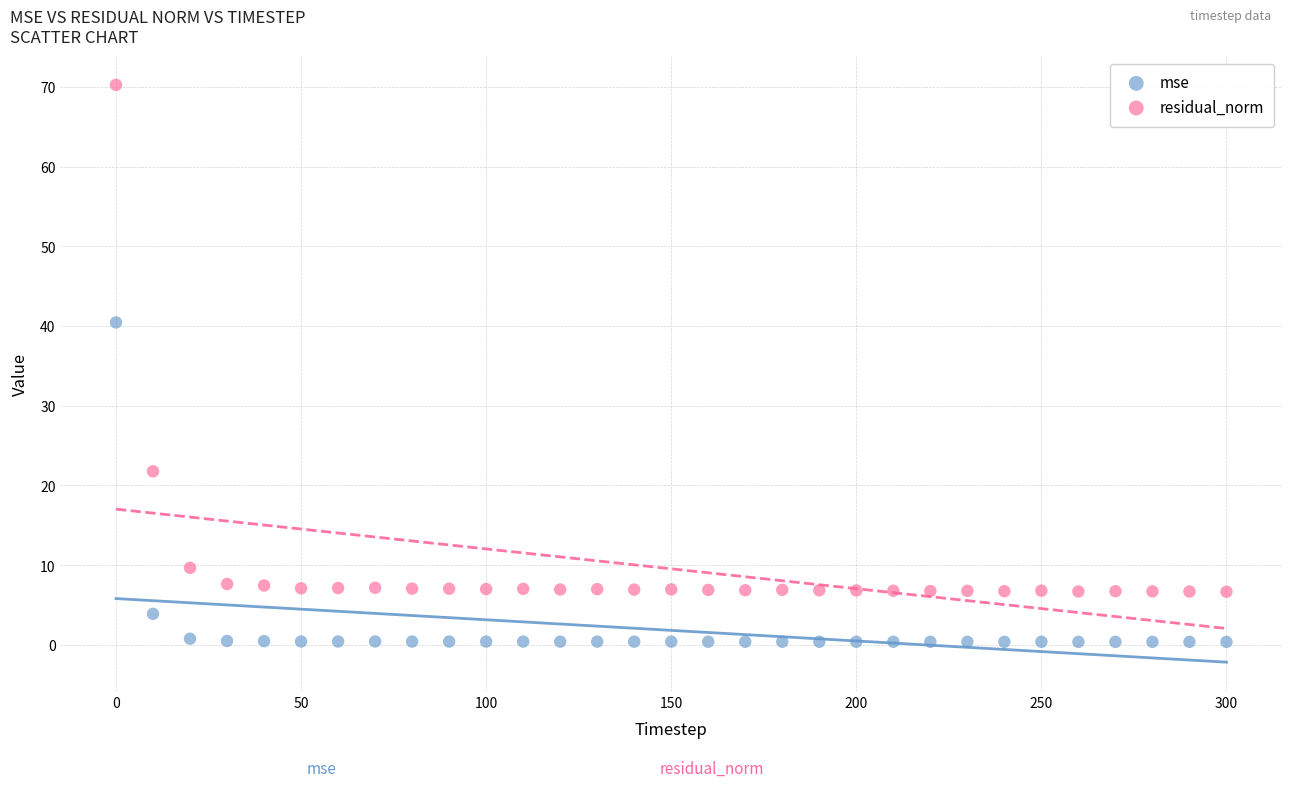

In the residual_norm series, what Y value is closest to 38?

21.8